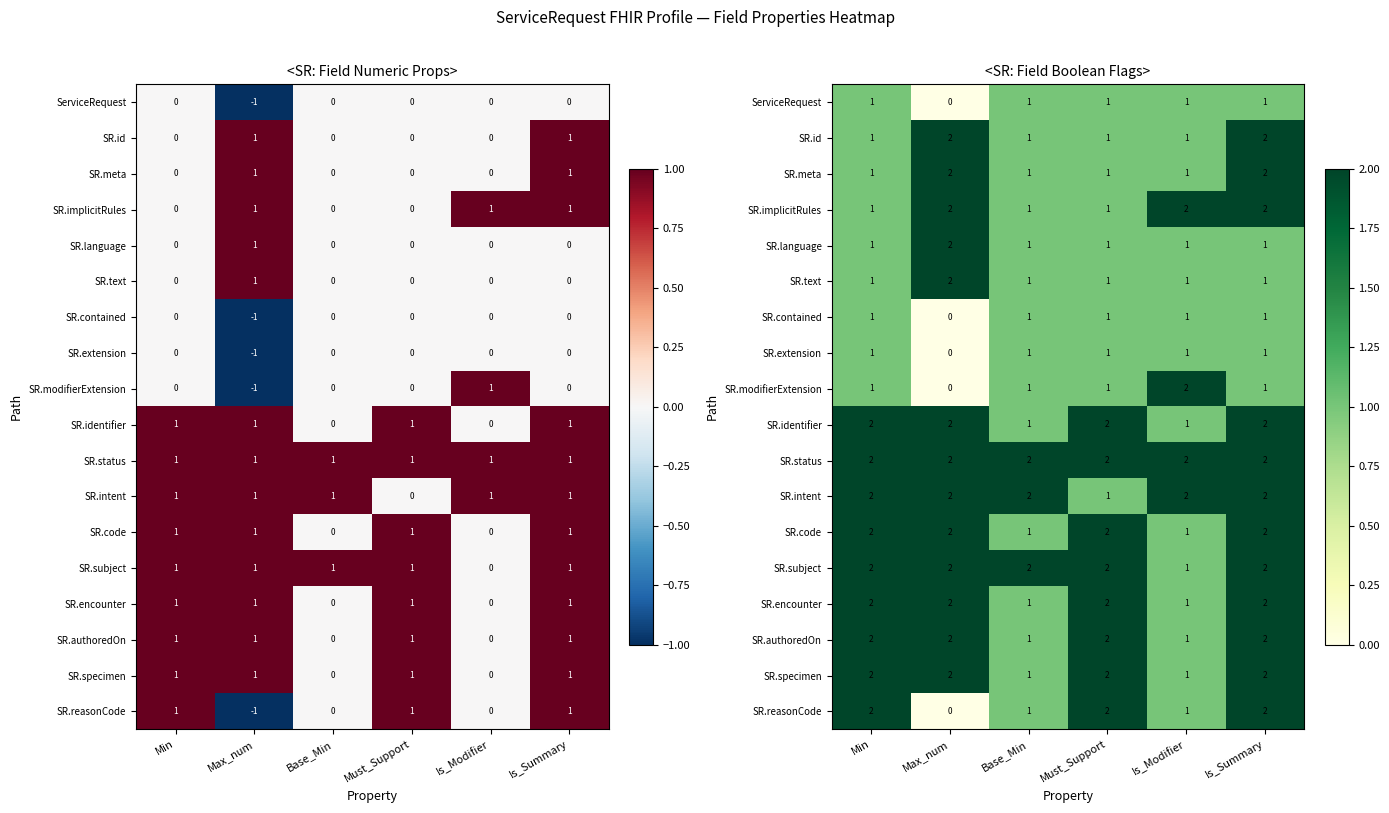

At Max_num, list the series in order from smallest to largest.

ServiceRequest, SR.contained, SR.extension, SR.modifierExtension, SR.reasonCode, SR.id, SR.meta, SR.implicitRules, SR.language, SR.text, SR.identifier, SR.status, SR.intent, SR.code, SR.subject, SR.encounter, SR.authoredOn, SR.specimen